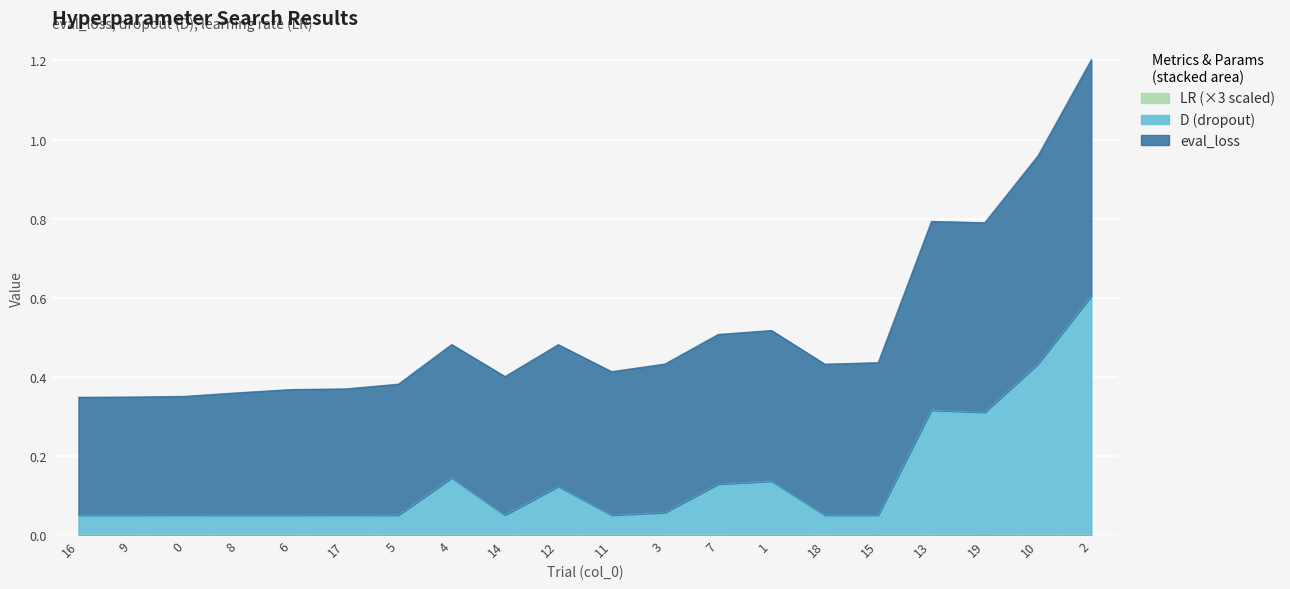

How many lines are shown in the chart?

3